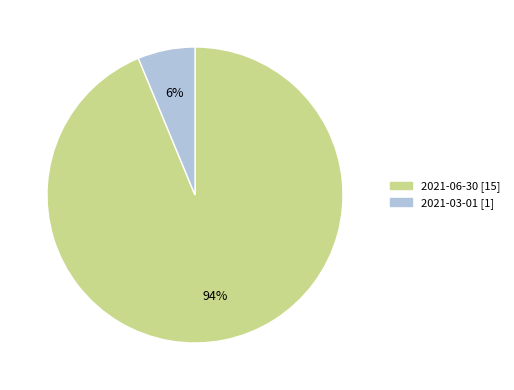

What percentage is the 2021-03-01 slice, to the nearest percent?

6%